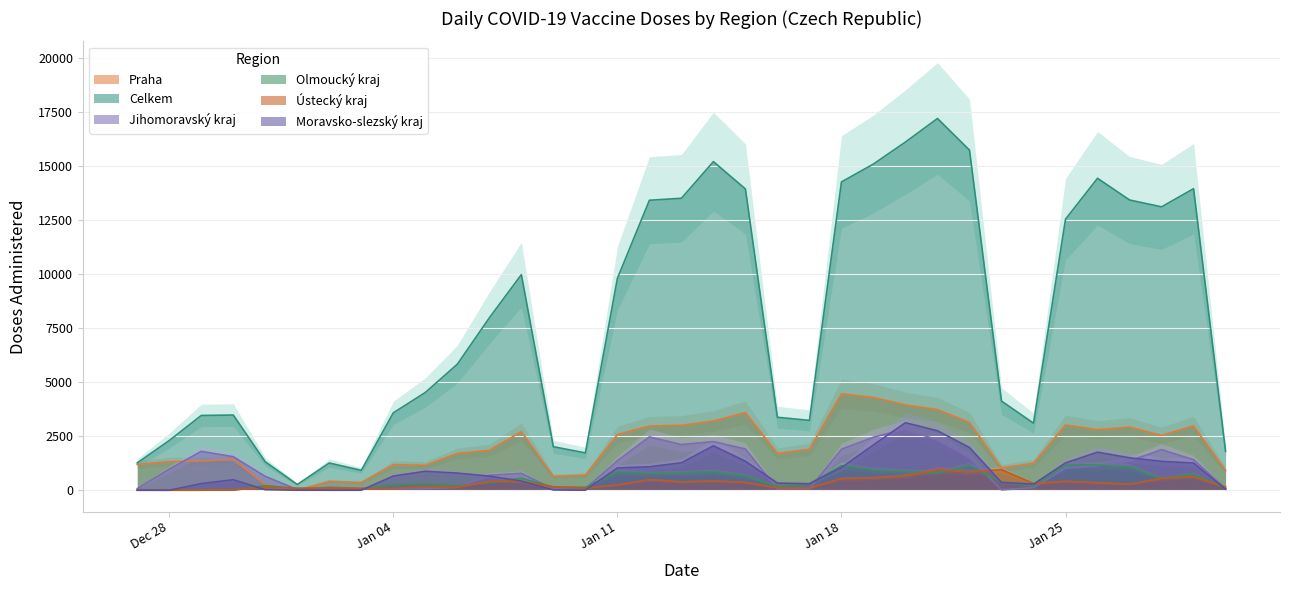

Where does the Olmoucký kraj series first go above 358?

08.01.2021